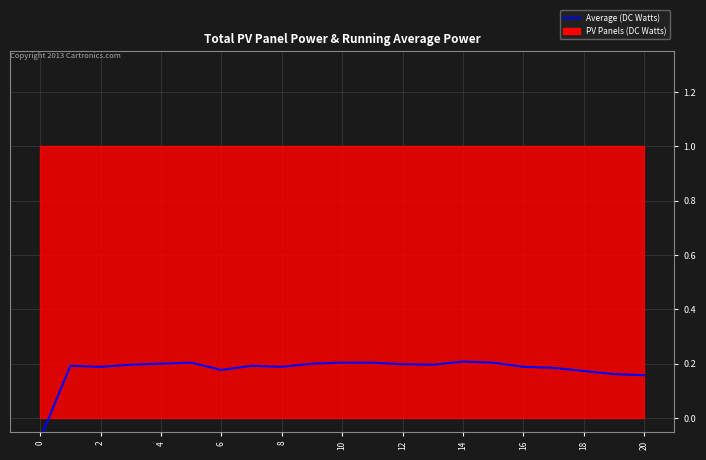

What is the minimum value shown in the chart?

-0.1